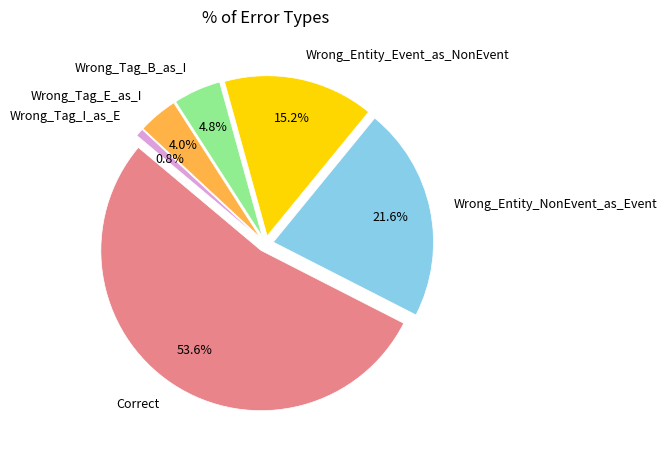

To the nearest percent, what is the average slice percentage?

17%